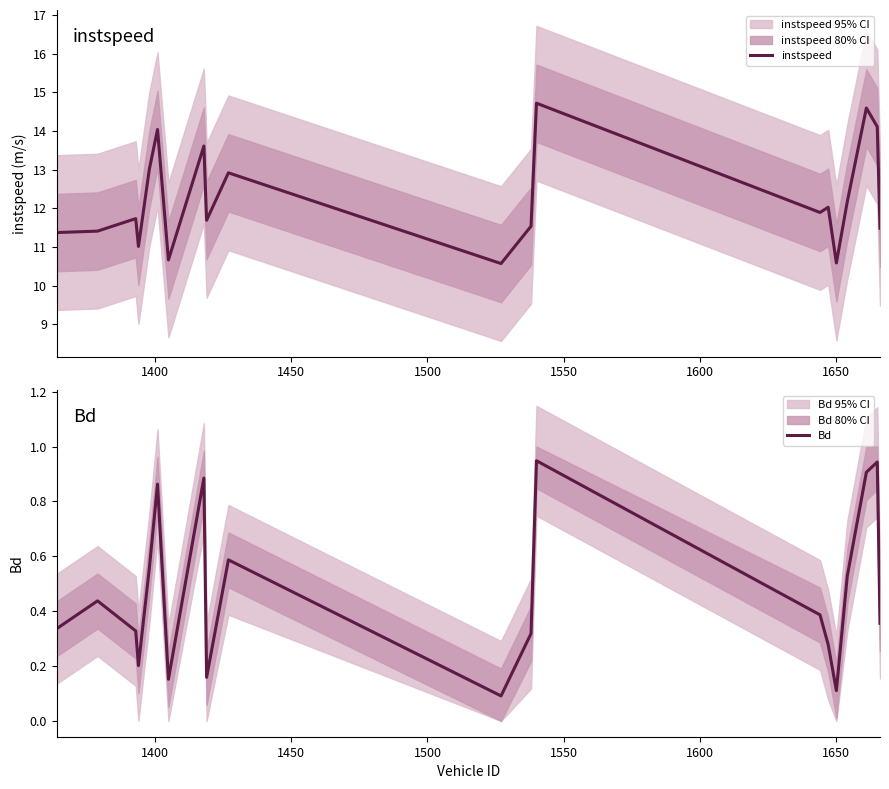

True or false: instspeed and Bd intersect in this chart.

False